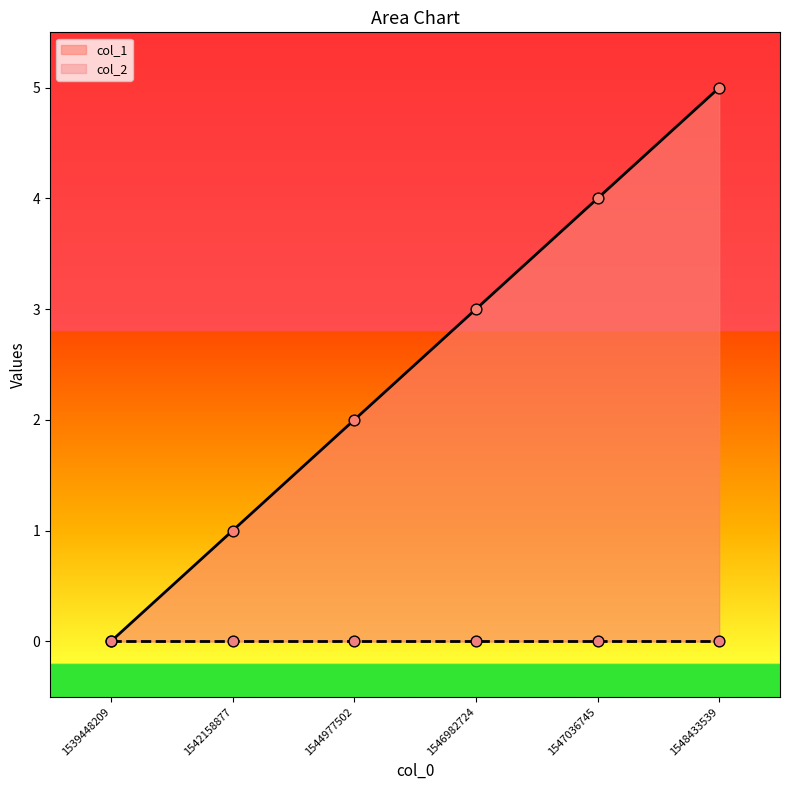

Approximately how many times larger is the value at 1542158877 compared to 1544977502?

0.5